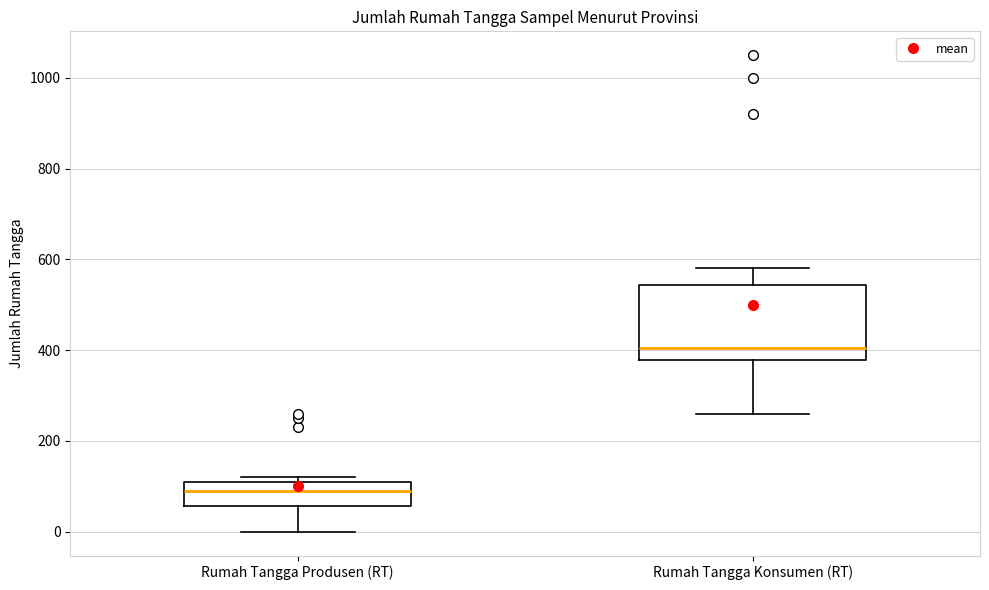

Which box is the tallest, from its lower edge to its upper edge?

Rumah Tangga Konsumen (RT)